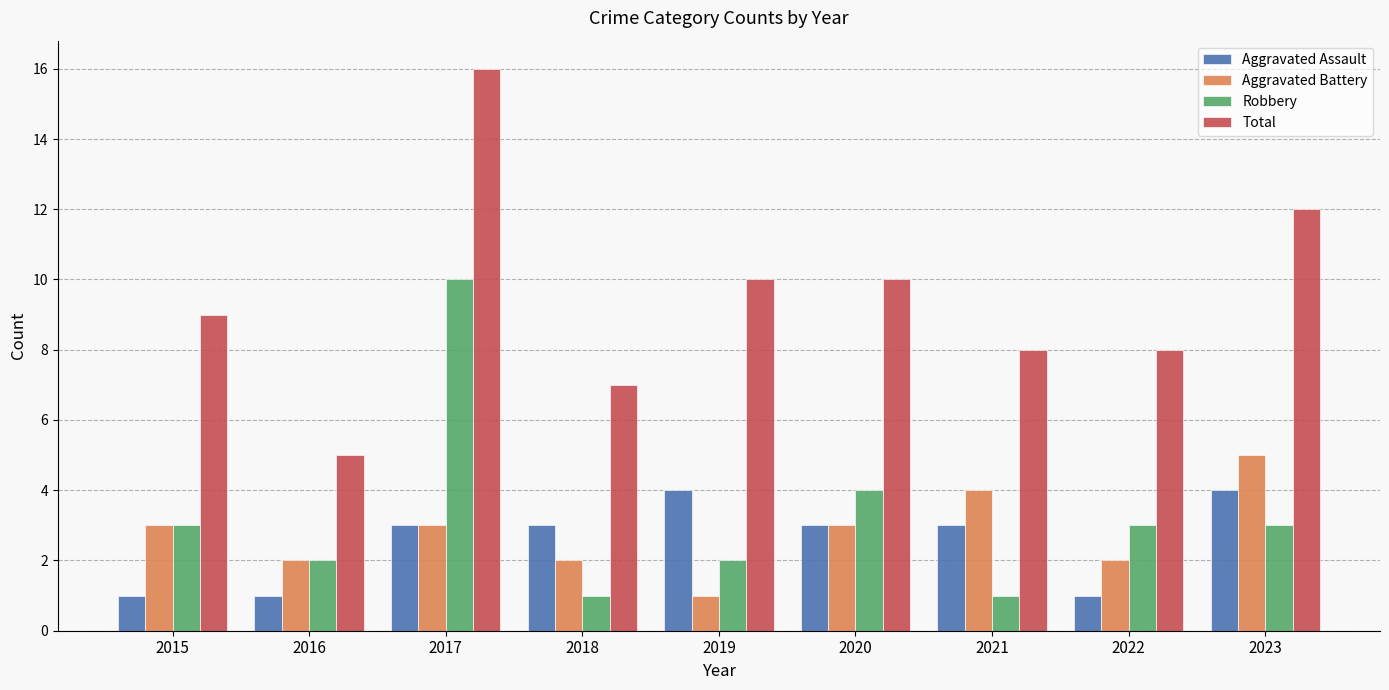

Is it true that Aggravated Battery equals 4 at 2021?

True